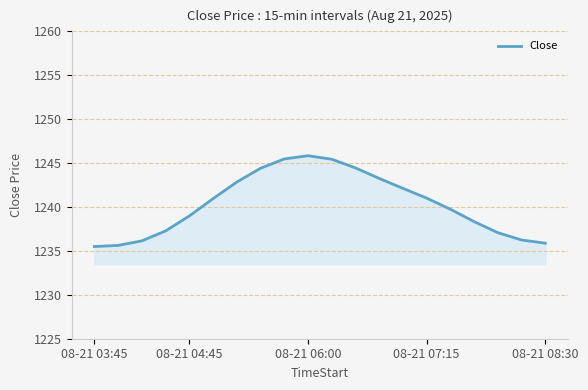

What is the minimum value shown in the chart?

1235.5